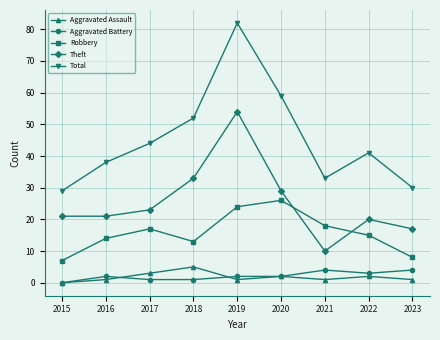

Reading left to right, list all the values displayed in this chart.

Aggravated Assault: 0	1	3	5	1	2	1	2	1
Aggravated Battery: 0	2	1	1	2	2	4	3	4
Robbery: 7	14	17	13	24	26	18	15	8
Theft: 21	21	23	33	54	29	10	20	17
Total: 29	38	44	52	82	59	33	41	30